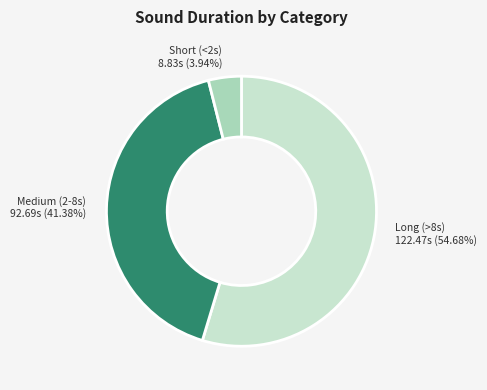

Is there any slice that represents more than half of the pie?

Yes